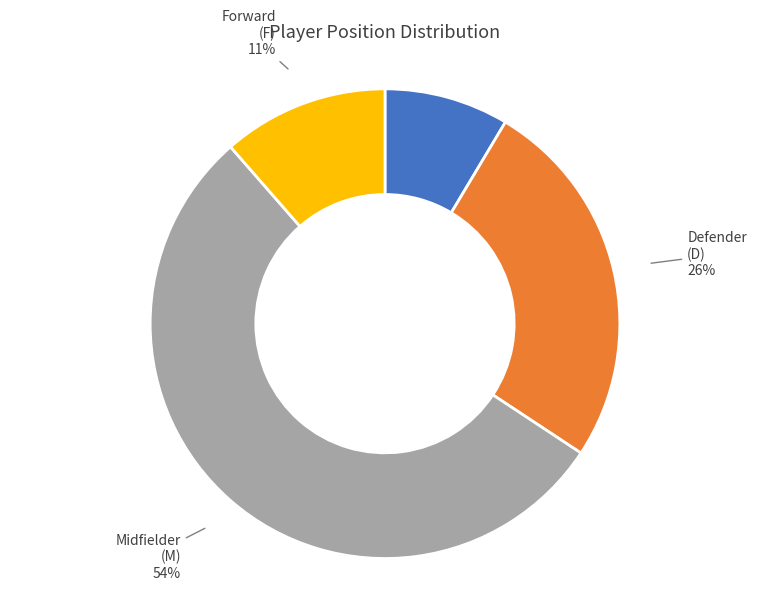

How many segments does this pie chart have?

4